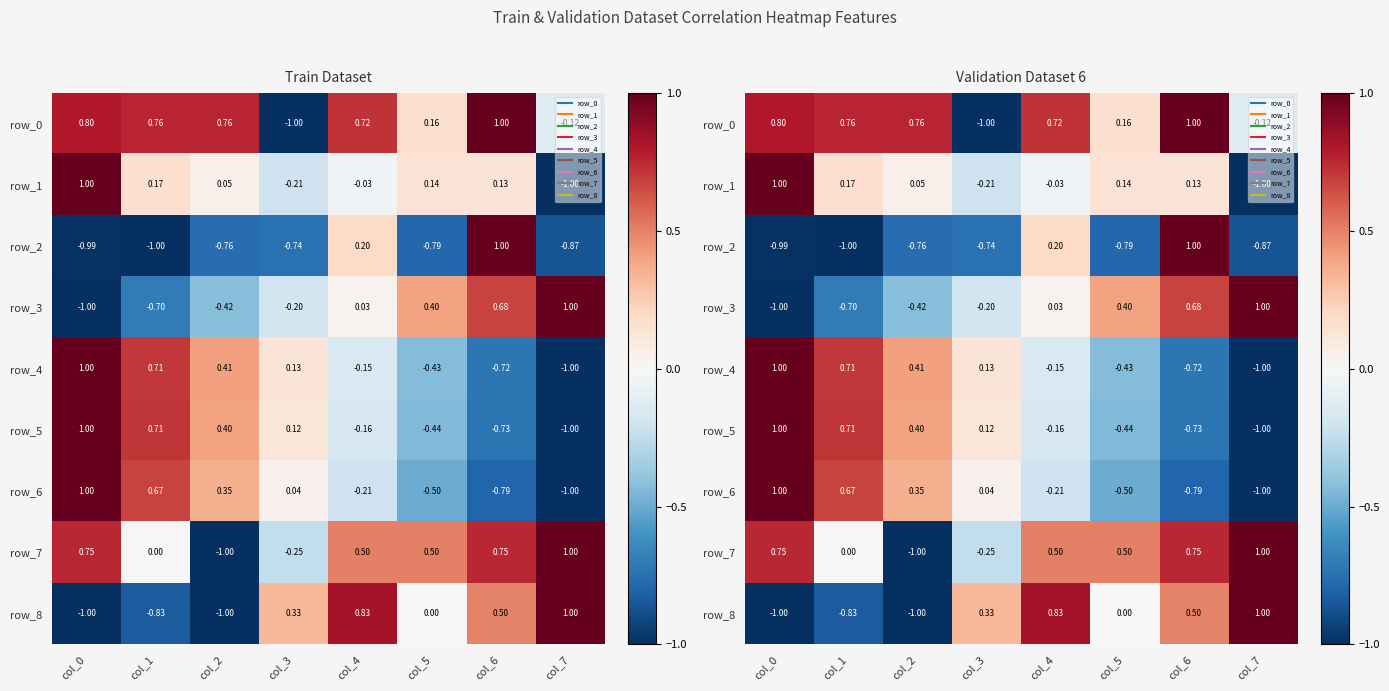

Count the number of categories in the chart.

8